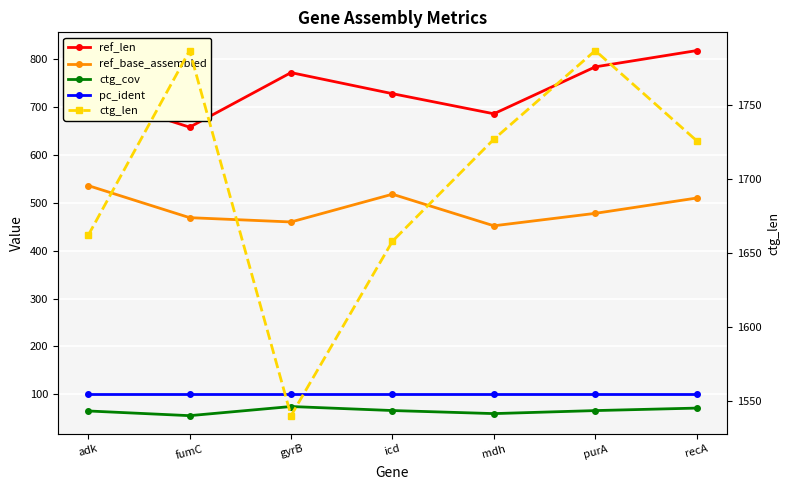

At how many categories does at least one series exceed 740?

7